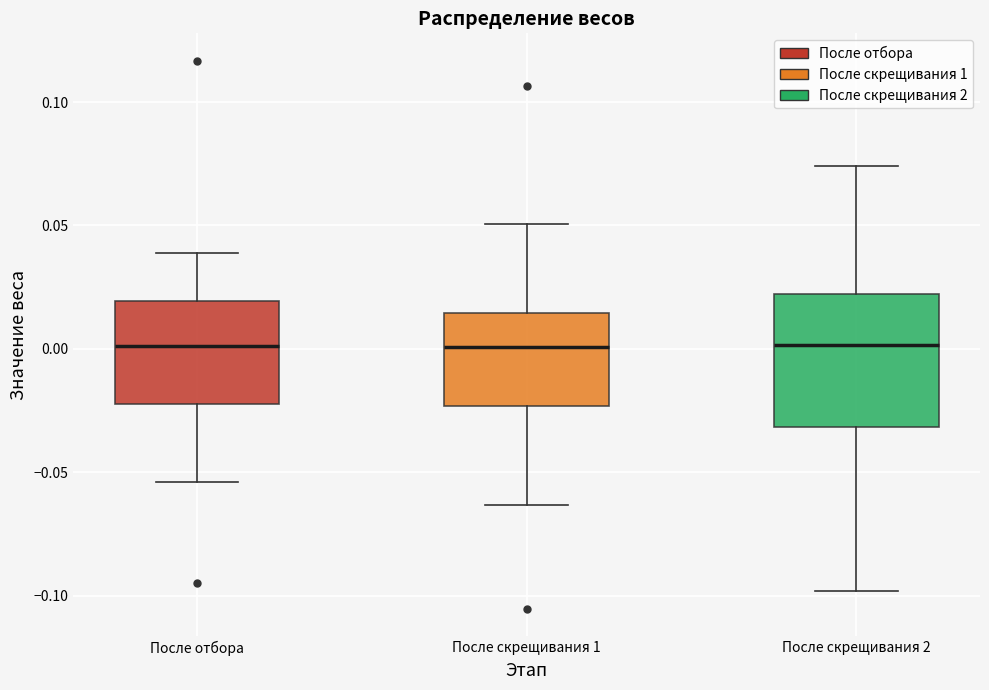

Comparing the boxes themselves (not the whiskers), which one is the tallest?

После скрещивания 2